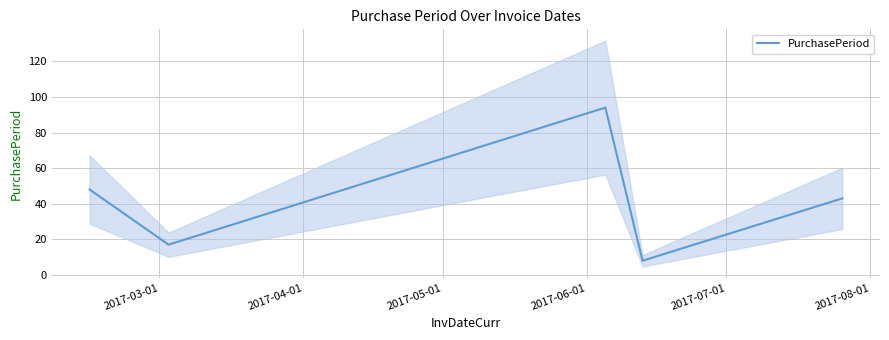

What is the highest value of the PurchasePeriod series?

94